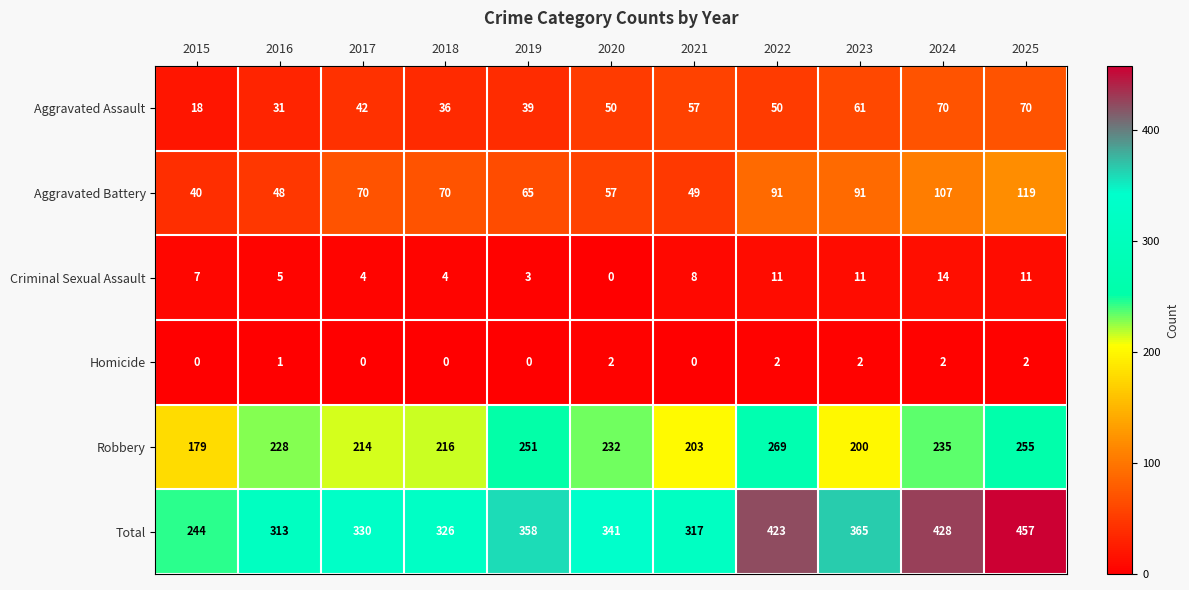

Rank the series at 2022 from highest to lowest value.

Total, Robbery, Aggravated Battery, Aggravated Assault, Criminal Sexual Assault, Homicide